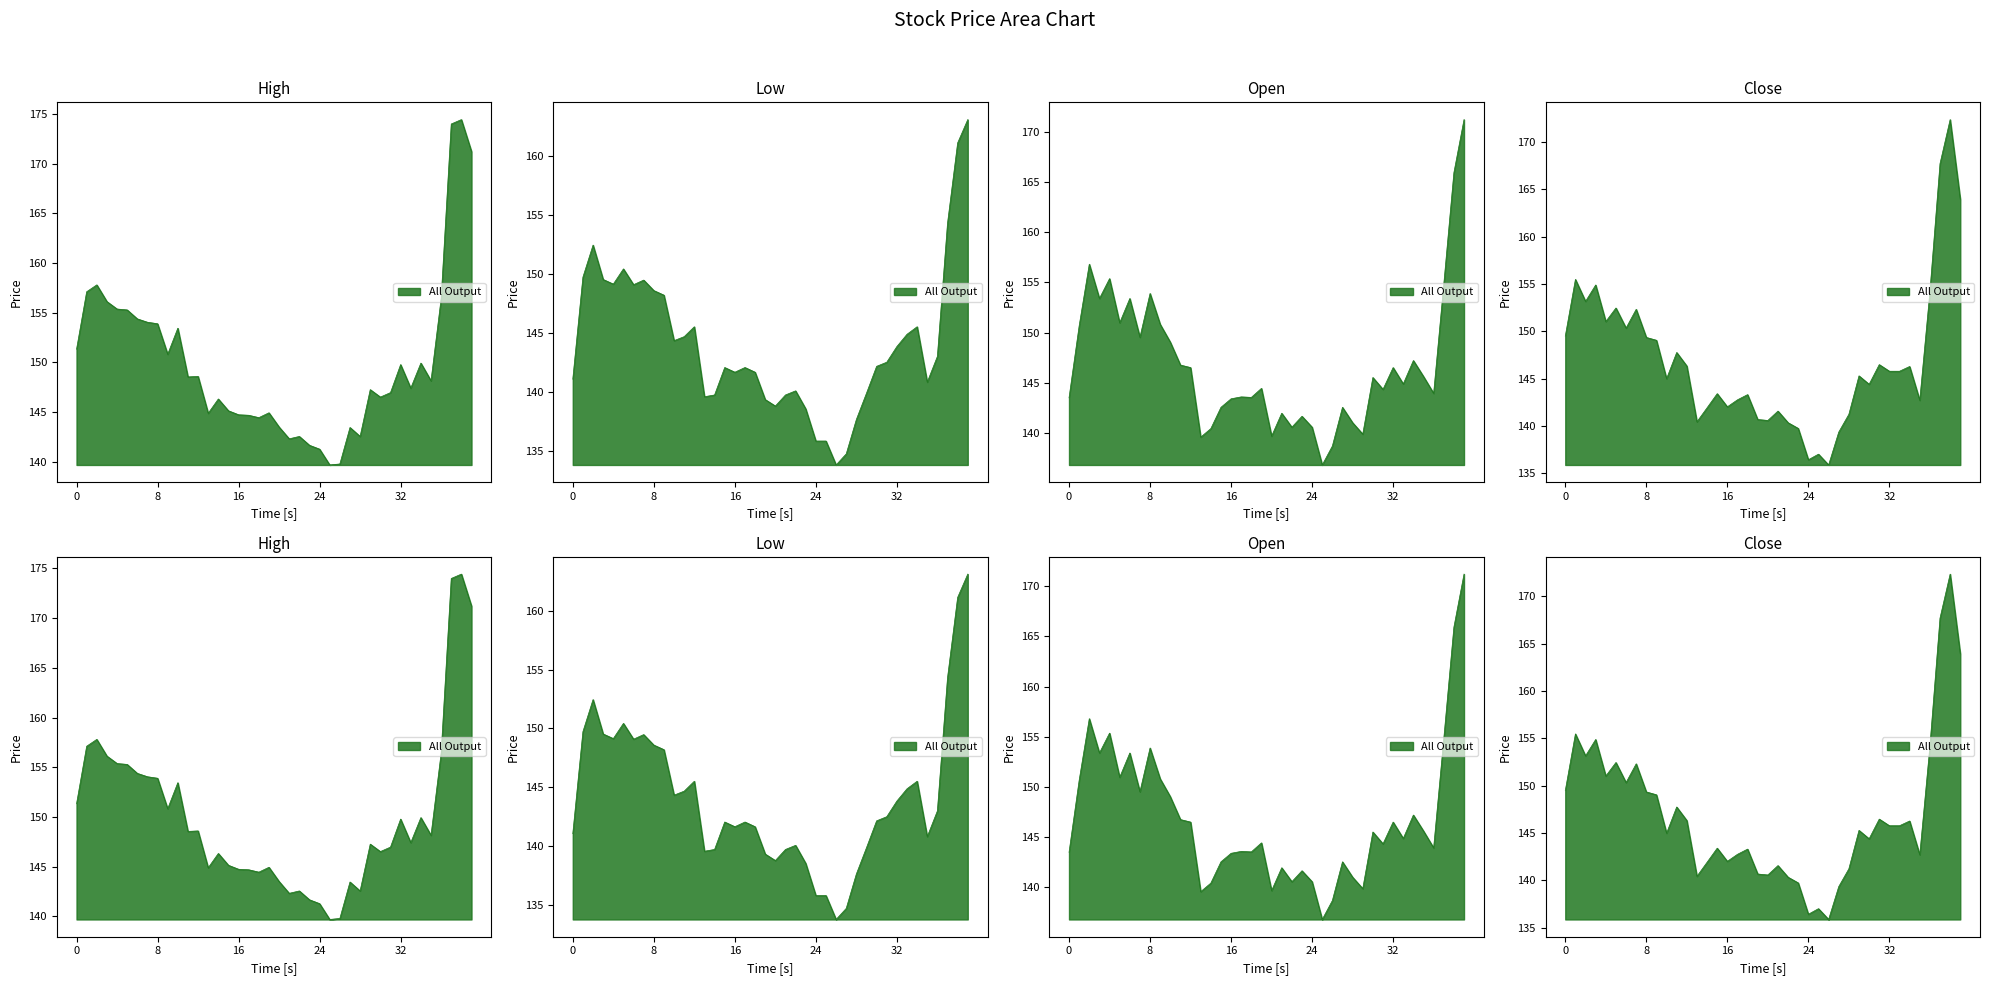

What is the value of the Close point at the 5th from the left?

151.0